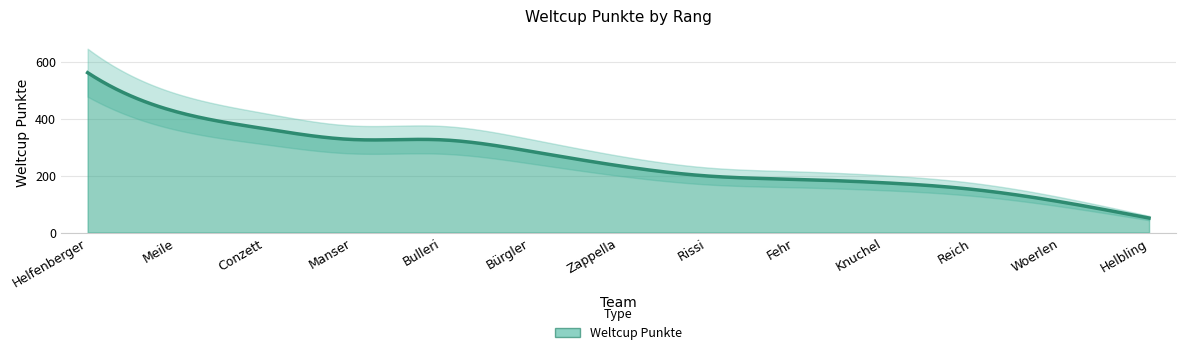

What is the difference between the second highest and minimum values?

374